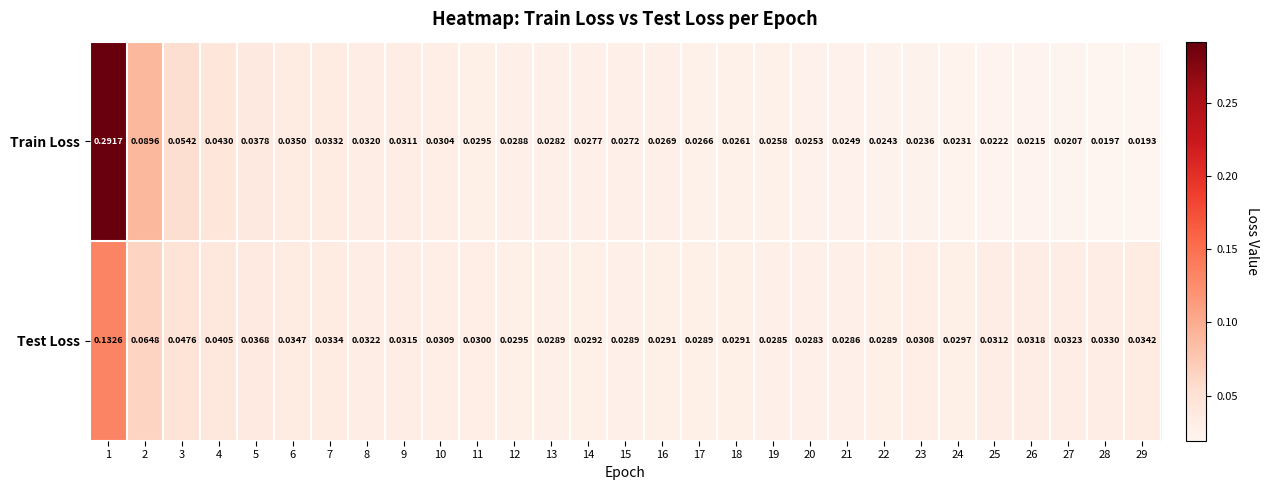

Which series has the largest range (max minus min)?

Train Loss